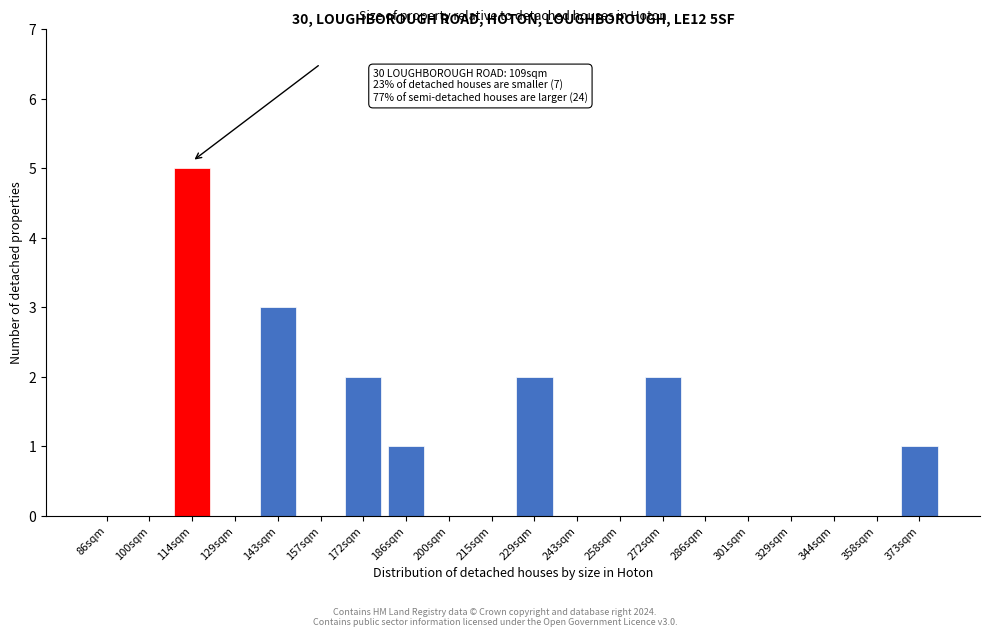

Reading right to left, list all the values displayed in this chart.

373sqm=1	358sqm=0	344sqm=0	329sqm=0	301sqm=0	286sqm=0	272sqm=2	258sqm=0	243sqm=0	229sqm=2	215sqm=0	200sqm=0	186sqm=1	172sqm=2	157sqm=0	143sqm=3	129sqm=0	114sqm=5	100sqm=0	86sqm=0